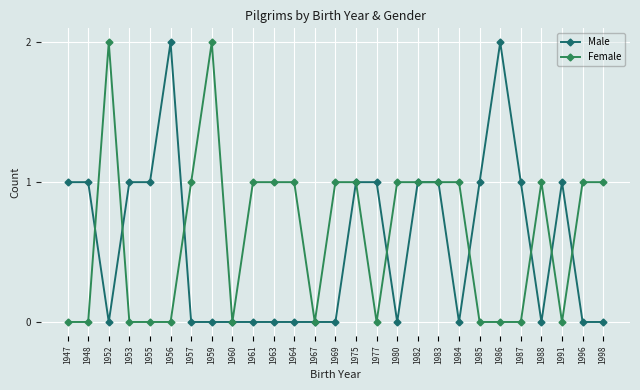

List the series in order of their overall mean, lowest first.

Male, Female